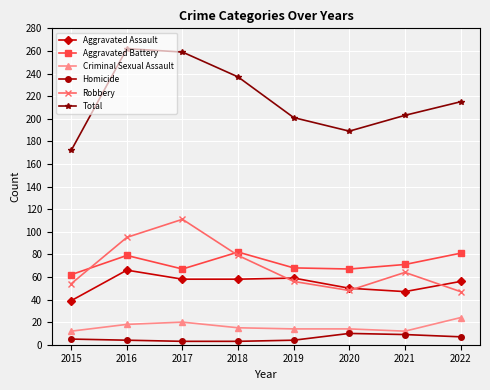

Read the Aggravated Assault value at 2018.

58